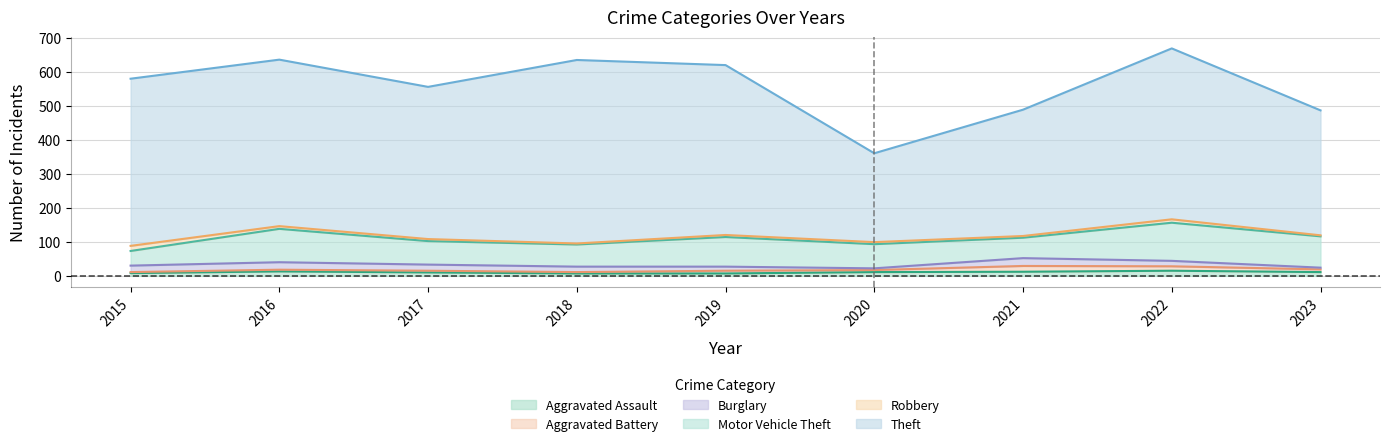

At which category does the chart reach its peak across all series?

2018